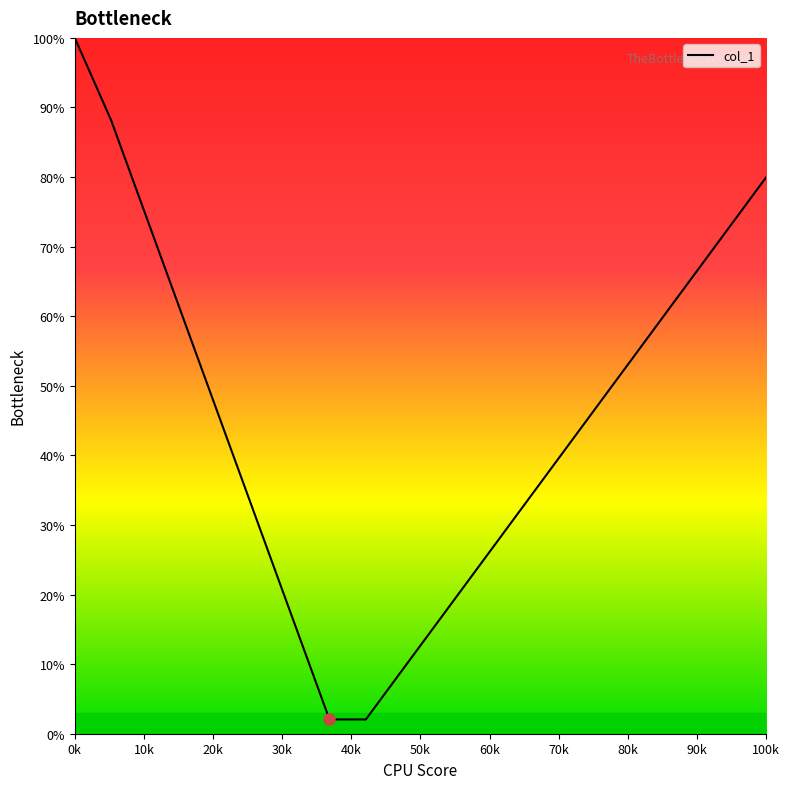

Does the chart have visible grid lines?

No